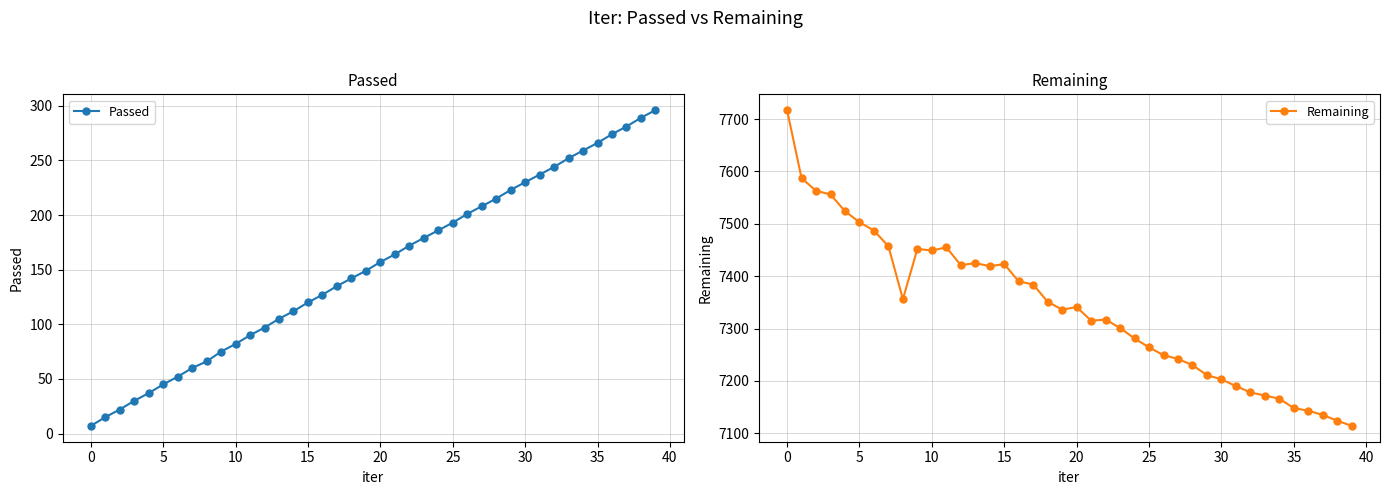

At which label does Remaining first exceed 7341?

0